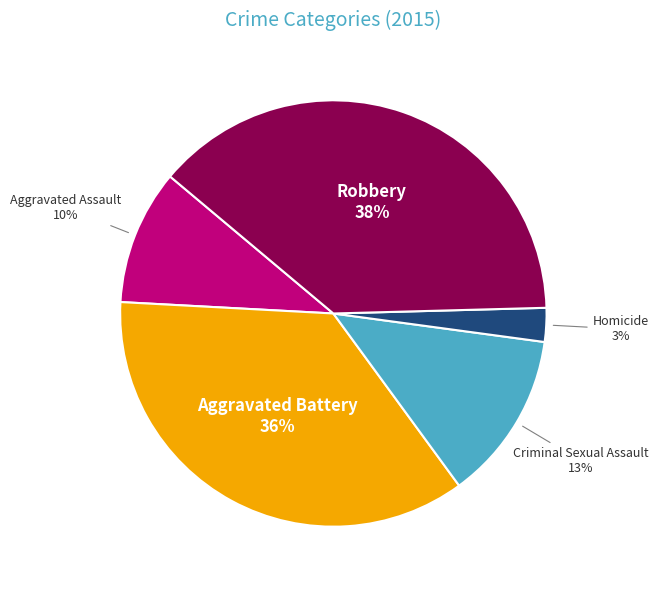

Between Criminal Sexual Assault and Homicide, which is larger?

Criminal Sexual Assault